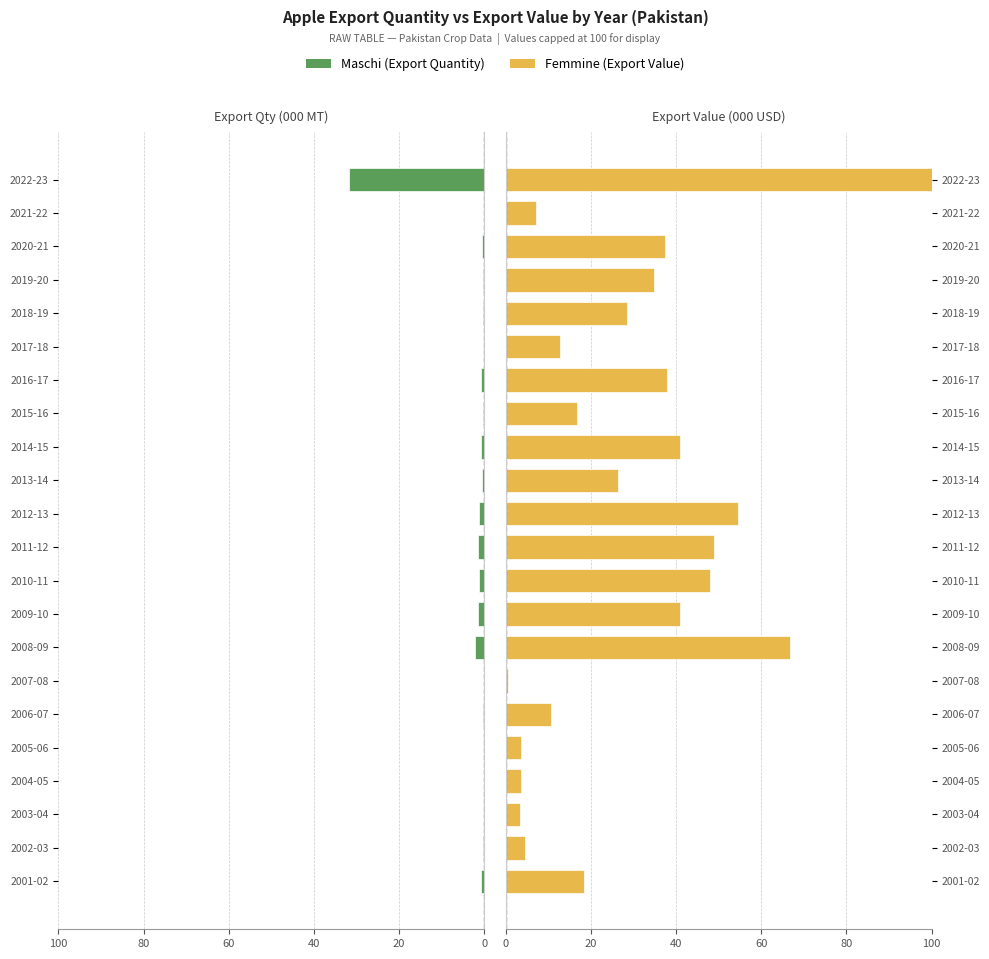

What is the sum of all Maschi (Export Quantity) values?

45.6